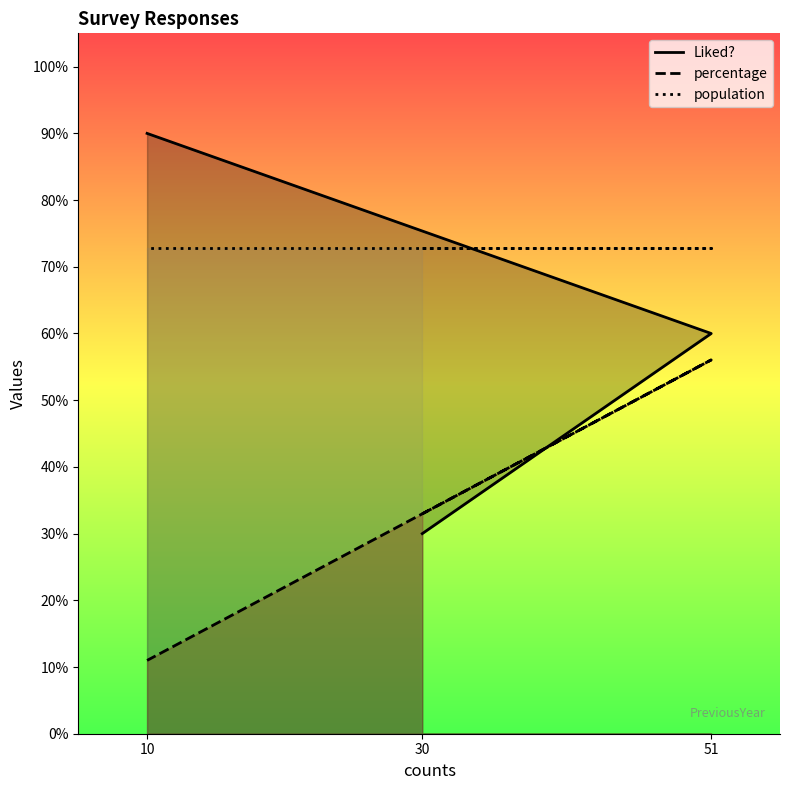

What is the minimum value for percentage?

11.0